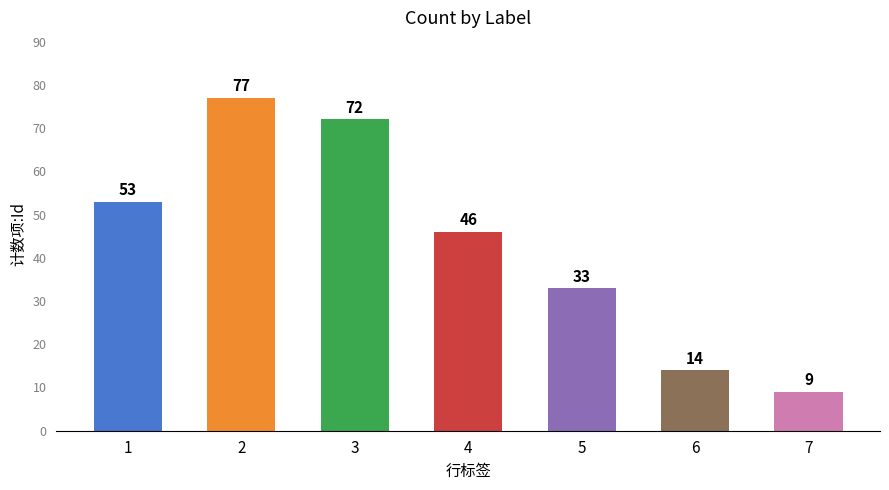

Reading left to right, list all the values displayed in this chart.

53	77	72	46	33	14	9